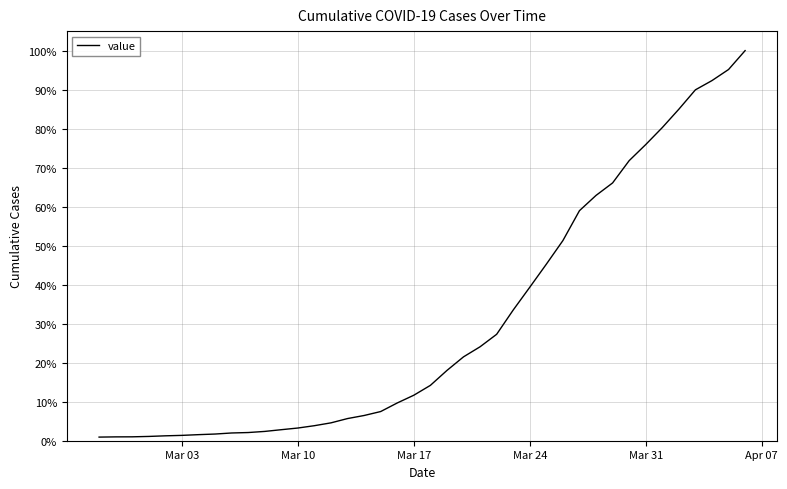

What is the value of the 30th point from the left?

0.6